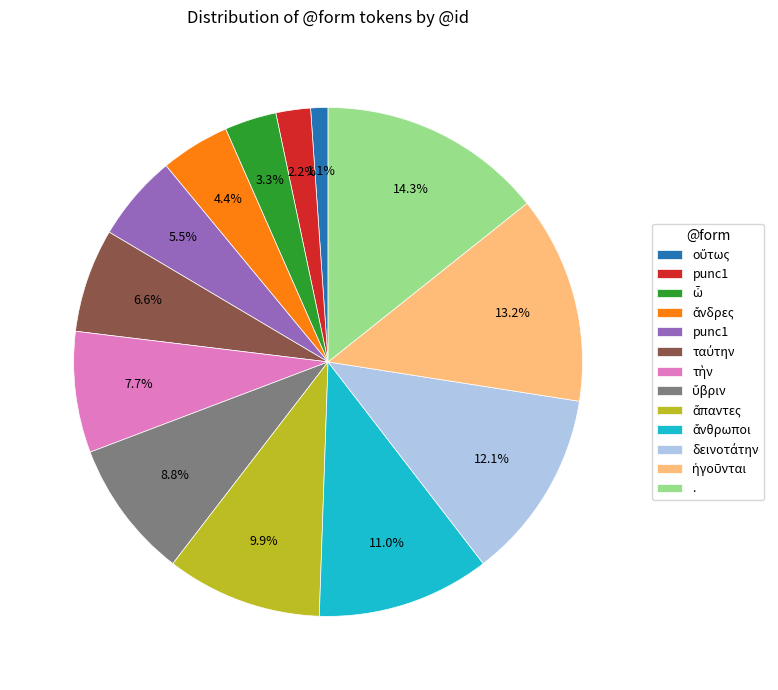

To the nearest percent, what is the average slice percentage?

8%